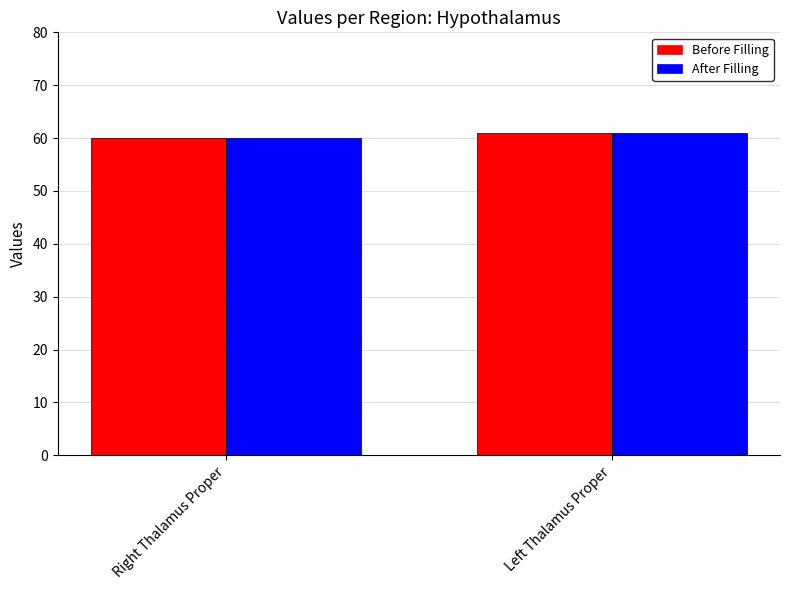

What is the total value across all series at Left Thalamus Proper?

122